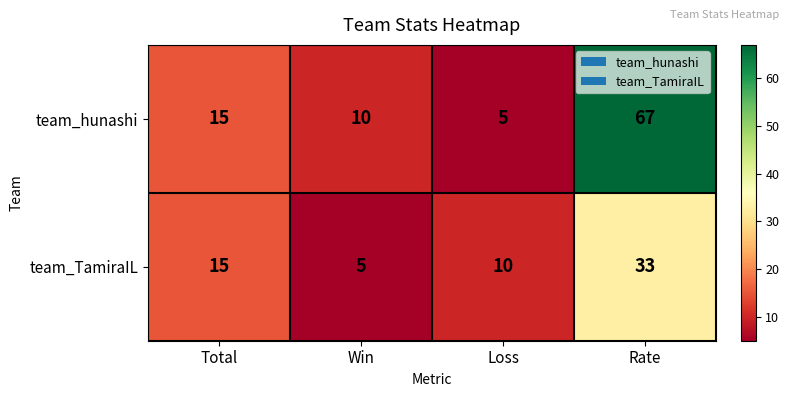

How many data points in team_TamiraIL are less than 15?

2